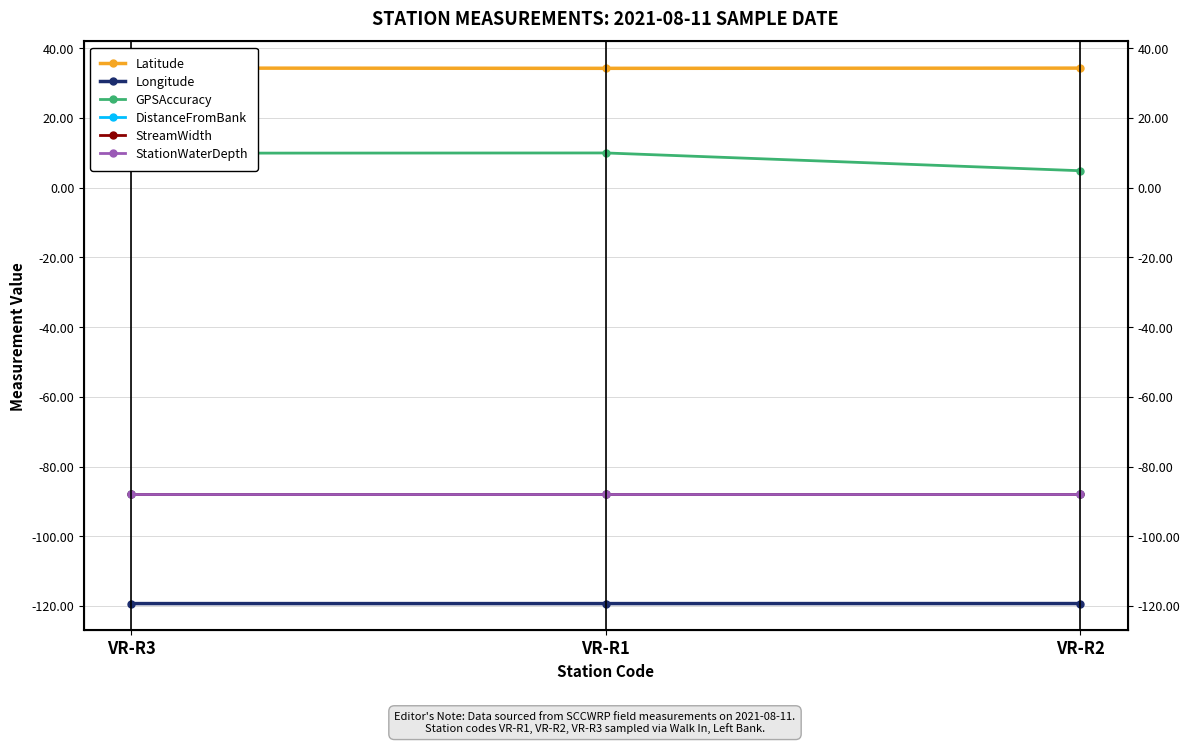

Between VR-R1 and VR-R3, which is larger?

VR-R3